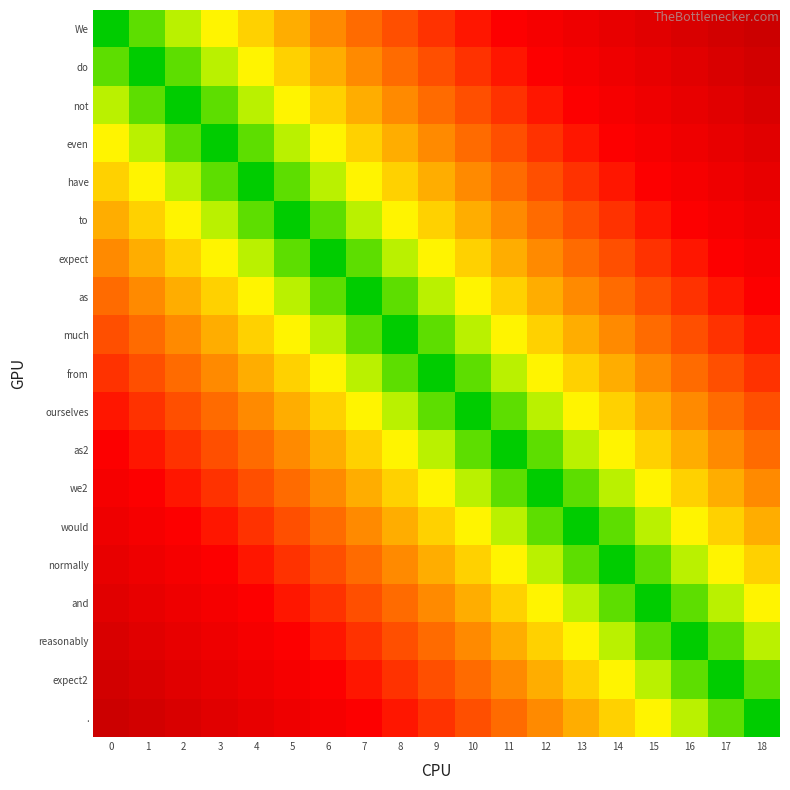

Reading right to left, extract all data points from this chart.

row_0: 1.0	0.9	0.9	0.8	0.8	0.7	0.7	0.6	0.6	0.5	0.4	0.4	0.3	0.3	0.2	0.2	0.1	0.1	0.0
row_1: 0.9	0.9	0.8	0.8	0.7	0.7	0.6	0.6	0.5	0.4	0.4	0.3	0.3	0.2	0.2	0.1	0.1	0.0	0.1
row_2: 0.9	0.8	0.8	0.7	0.7	0.6	0.6	0.5	0.4	0.4	0.3	0.3	0.2	0.2	0.1	0.1	0.0	0.1	0.1
row_3: 0.8	0.8	0.7	0.7	0.6	0.6	0.5	0.4	0.4	0.3	0.3	0.2	0.2	0.1	0.1	0.0	0.1	0.1	0.2
row_4: 0.8	0.7	0.7	0.6	0.6	0.5	0.4	0.4	0.3	0.3	0.2	0.2	0.1	0.1	0.0	0.1	0.1	0.2	0.2
row_5: 0.7	0.7	0.6	0.6	0.5	0.4	0.4	0.3	0.3	0.2	0.2	0.1	0.1	0.0	0.1	0.1	0.2	0.2	0.3
row_6: 0.7	0.6	0.6	0.5	0.4	0.4	0.3	0.3	0.2	0.2	0.1	0.1	0.0	0.1	0.1	0.2	0.2	0.3	0.3
row_7: 0.6	0.6	0.5	0.4	0.4	0.3	0.3	0.2	0.2	0.1	0.1	0.0	0.1	0.1	0.2	0.2	0.3	0.3	0.4
row_8: 0.6	0.5	0.4	0.4	0.3	0.3	0.2	0.2	0.1	0.1	0.0	0.1	0.1	0.2	0.2	0.3	0.3	0.4	0.4
row_9: 0.5	0.4	0.4	0.3	0.3	0.2	0.2	0.1	0.1	0.0	0.1	0.1	0.2	0.2	0.3	0.3	0.4	0.4	0.5
row_10: 0.4	0.4	0.3	0.3	0.2	0.2	0.1	0.1	0.0	0.1	0.1	0.2	0.2	0.3	0.3	0.4	0.4	0.5	0.6
row_11: 0.4	0.3	0.3	0.2	0.2	0.1	0.1	0.0	0.1	0.1	0.2	0.2	0.3	0.3	0.4	0.4	0.5	0.6	0.6
row_12: 0.3	0.3	0.2	0.2	0.1	0.1	0.0	0.1	0.1	0.2	0.2	0.3	0.3	0.4	0.4	0.5	0.6	0.6	0.7
row_13: 0.3	0.2	0.2	0.1	0.1	0.0	0.1	0.1	0.2	0.2	0.3	0.3	0.4	0.4	0.5	0.6	0.6	0.7	0.7
row_14: 0.2	0.2	0.1	0.1	0.0	0.1	0.1	0.2	0.2	0.3	0.3	0.4	0.4	0.5	0.6	0.6	0.7	0.7	0.8
row_15: 0.2	0.1	0.1	0.0	0.1	0.1	0.2	0.2	0.3	0.3	0.4	0.4	0.5	0.6	0.6	0.7	0.7	0.8	0.8
row_16: 0.1	0.1	0.0	0.1	0.1	0.2	0.2	0.3	0.3	0.4	0.4	0.5	0.6	0.6	0.7	0.7	0.8	0.8	0.9
row_17: 0.1	0.0	0.1	0.1	0.2	0.2	0.3	0.3	0.4	0.4	0.5	0.6	0.6	0.7	0.7	0.8	0.8	0.9	0.9
row_18: 0.0	0.1	0.1	0.2	0.2	0.3	0.3	0.4	0.4	0.5	0.6	0.6	0.7	0.7	0.8	0.8	0.9	0.9	1.0